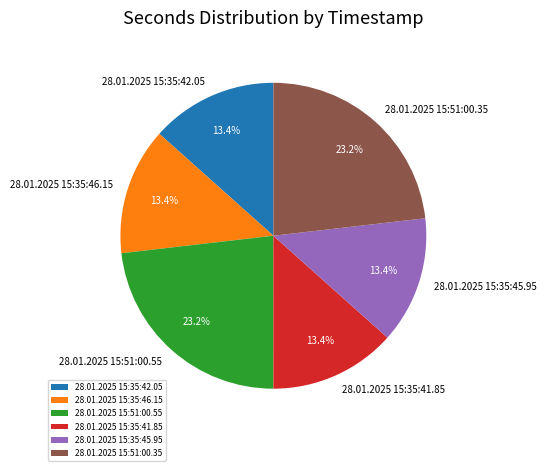

Approximately how many times larger is the value at 28.01.2025 15:35:46.15 compared to 28.01.2025 15:51:00.55?

0.6